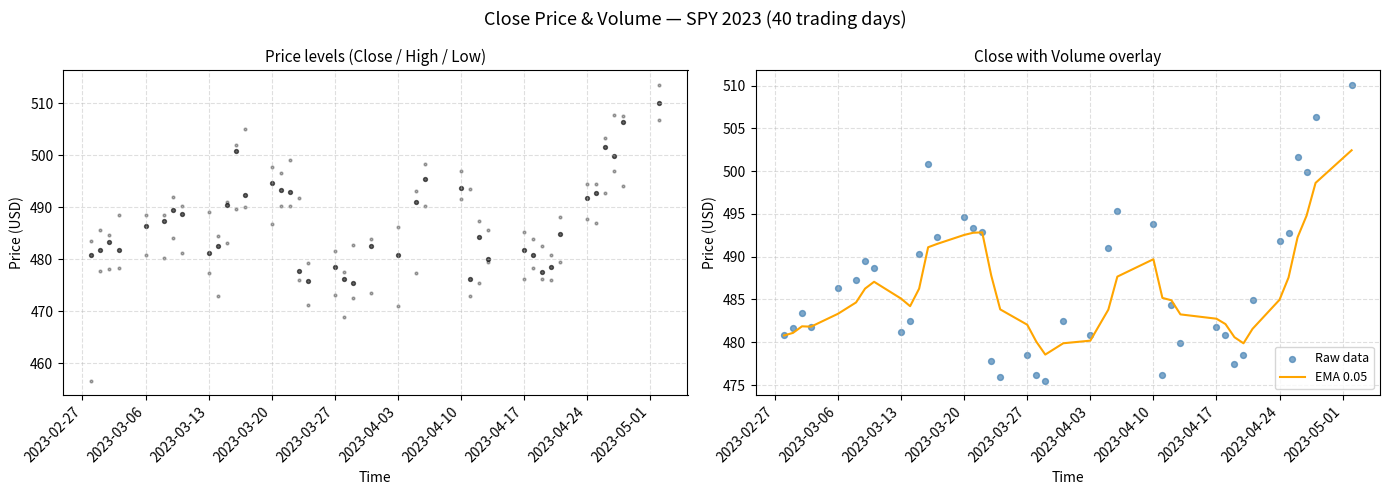

What is the highest value of the EMA 0.05 series?

502.4